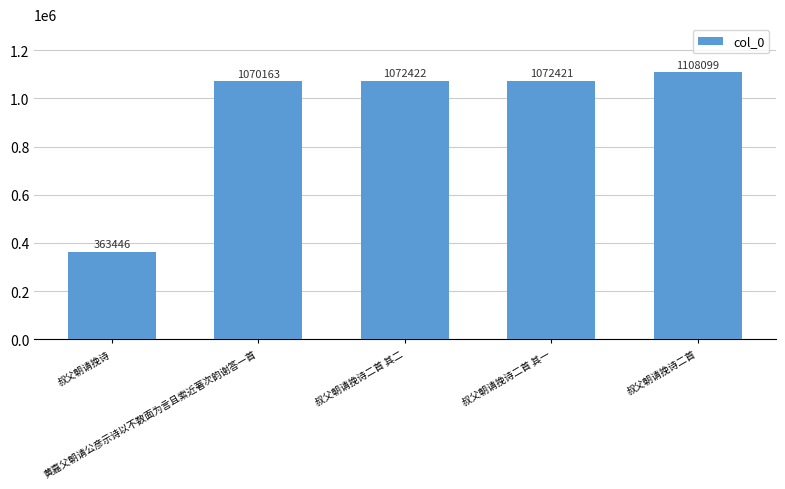

What is the label of the 5th bar from the right?

叔父朝请挽诗